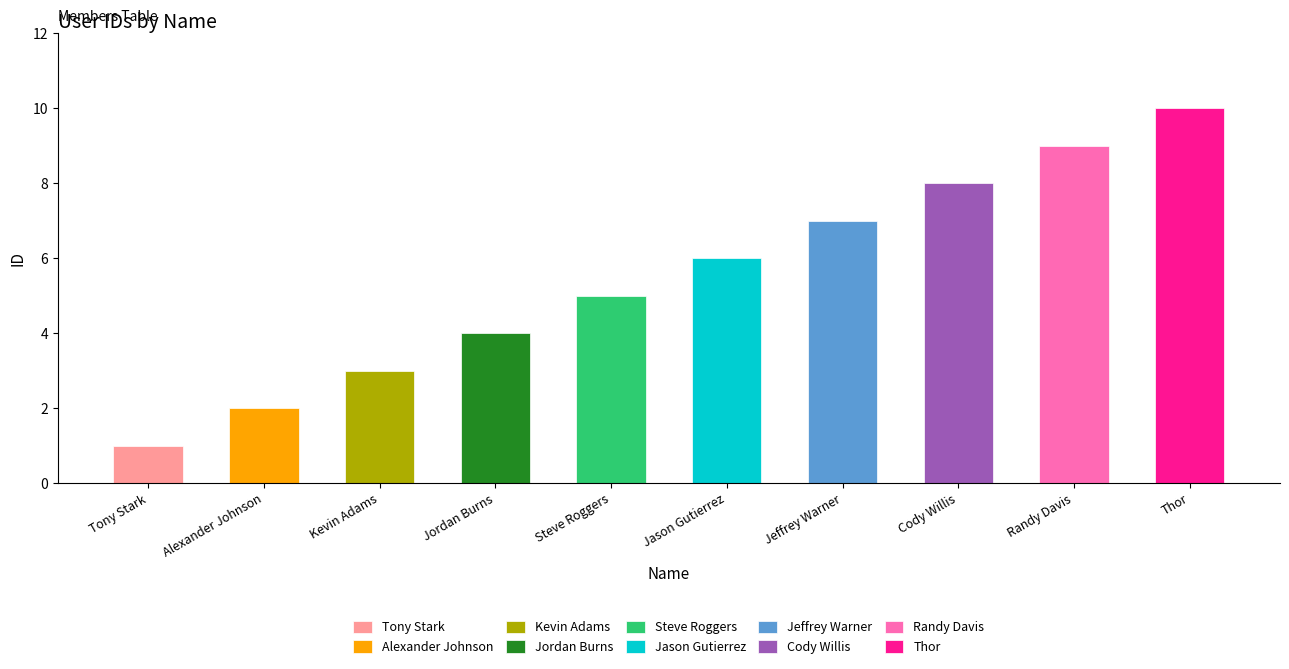

How many values are below 6?

5